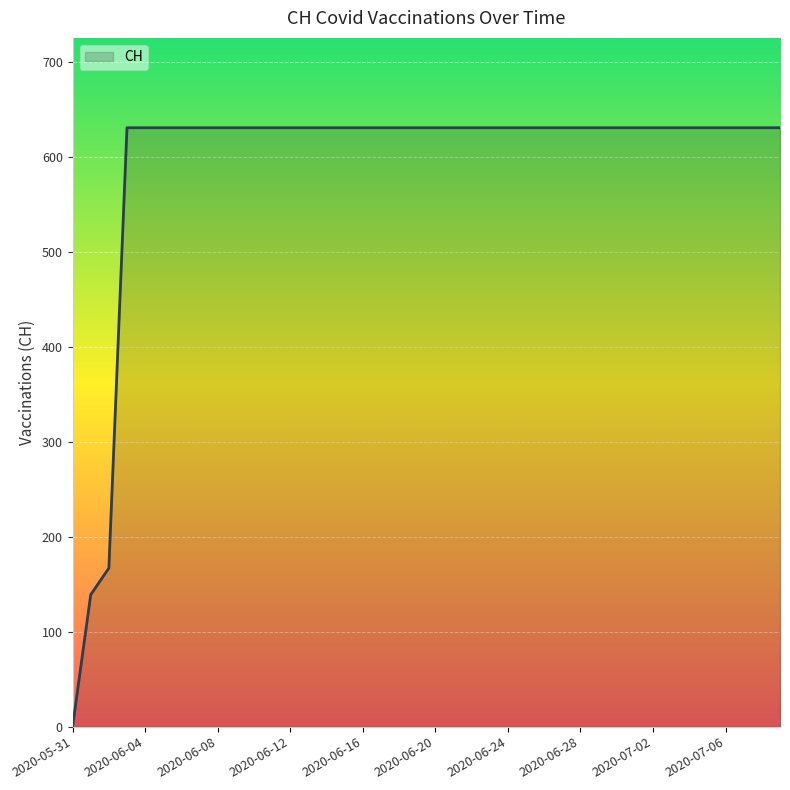

Reading right to left, what are all the values shown in this chart?

2020-07-09=631	2020-07-08=631	2020-07-07=631	2020-07-06=631	2020-07-05=631	2020-07-04=631	2020-07-03=631	2020-07-02=631	2020-07-01=631	2020-06-30=631	2020-06-29=631	2020-06-28=631	2020-06-27=631	2020-06-26=631	2020-06-25=631	2020-06-24=631	2020-06-23=631	2020-06-22=631	2020-06-21=631	2020-06-20=631	2020-06-19=631	2020-06-18=631	2020-06-17=631	2020-06-16=631	2020-06-15=631	2020-06-14=631	2020-06-13=631	2020-06-12=631	2020-06-11=631	2020-06-10=631	2020-06-09=631	2020-06-08=631	2020-06-07=631	2020-06-06=631	2020-06-05=631	2020-06-04=631	2020-06-03=631	2020-06-02=167	2020-06-01=139	2020-05-31=0